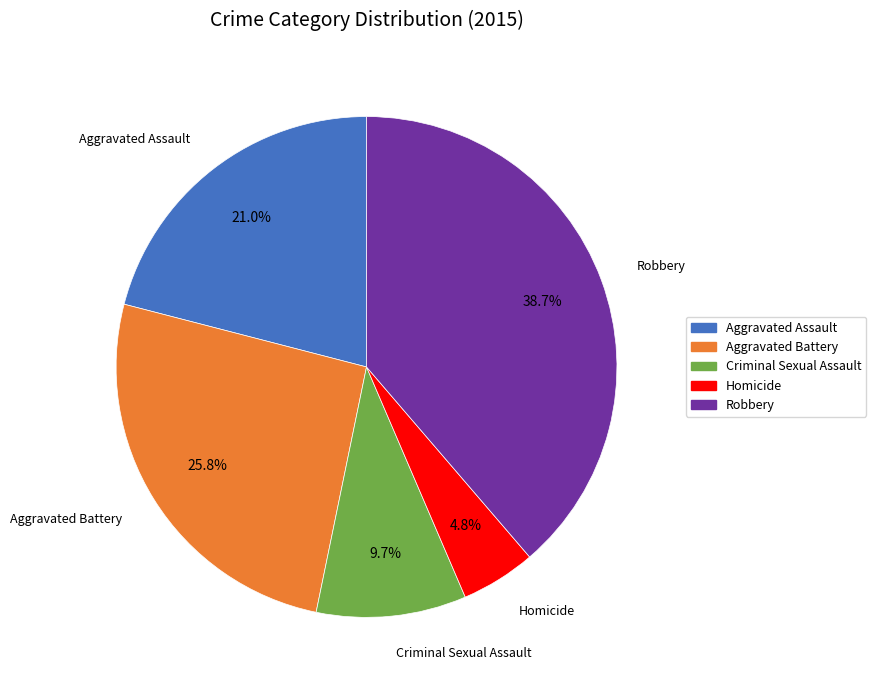

What percentage is NOT represented by Robbery?

61.3%